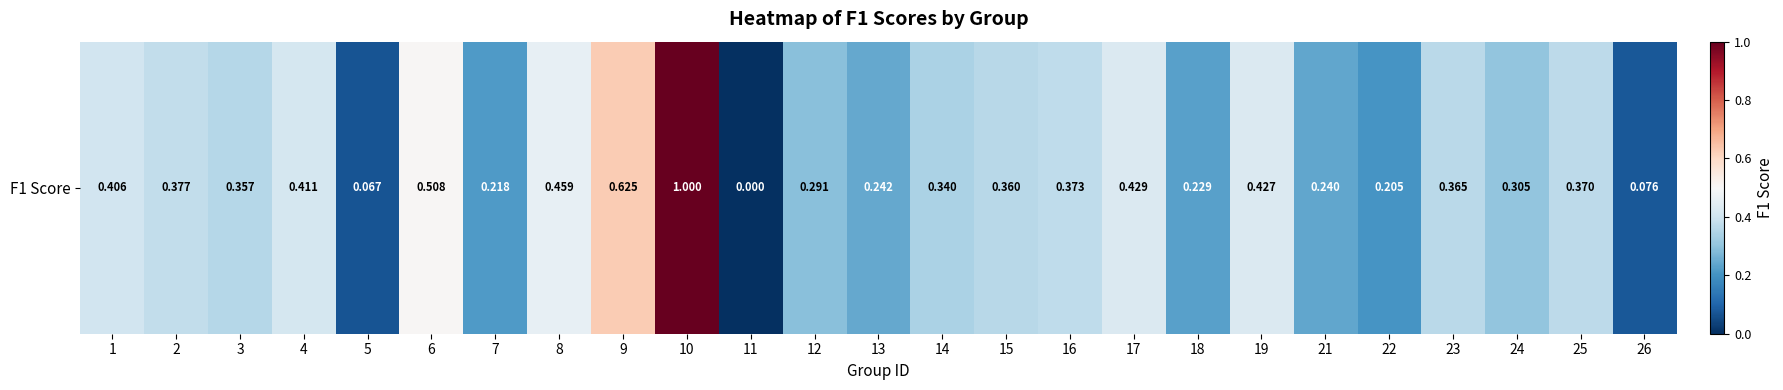

What is the difference between the values at 10 and 3?

0.6